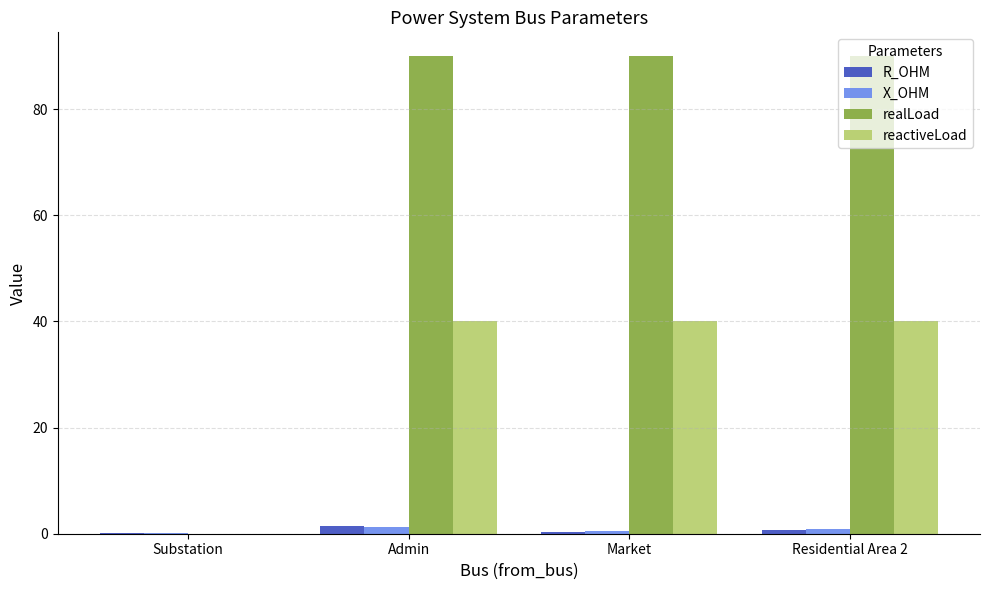

Is the value of realLoad at Market greater than the value of R_OHM at Residential Area 2?

Yes